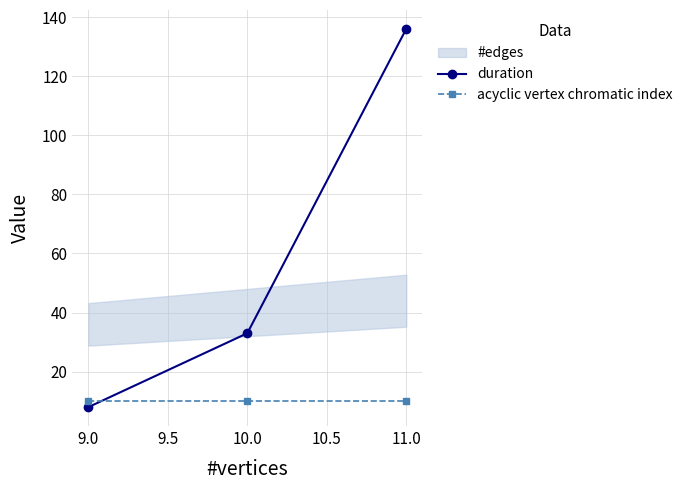

Where is duration nearest to the value 72?

10.0